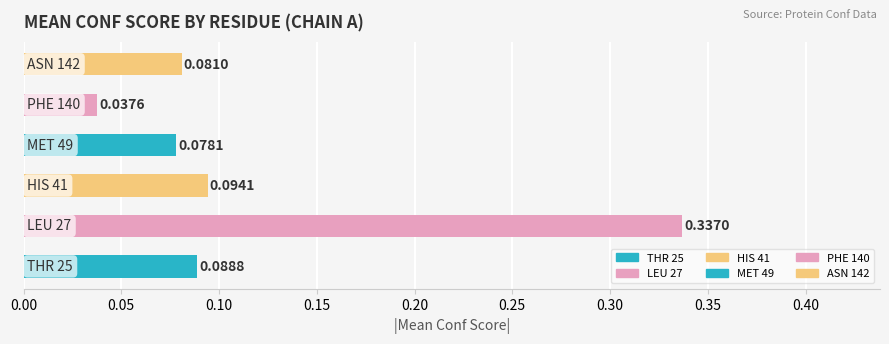

What is the sum of all values?

0.7